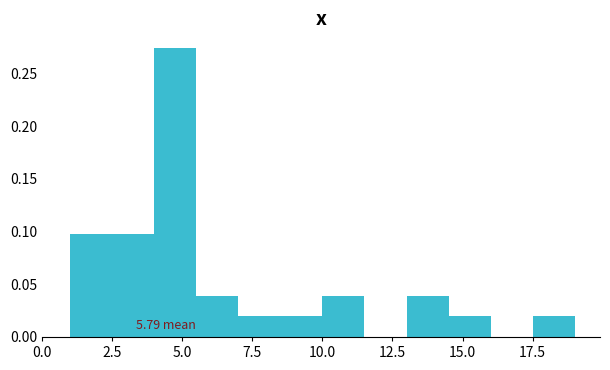

Read against the x-axis, roughly where is the centre of the tallest bar?

5.0